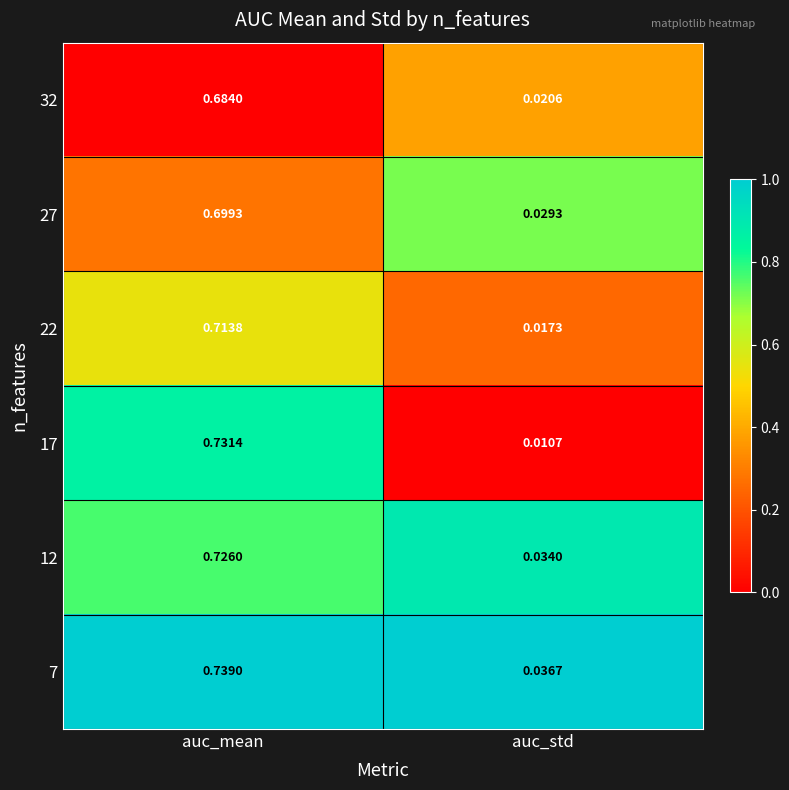

Where is 22 nearest to the value 0?

auc_std